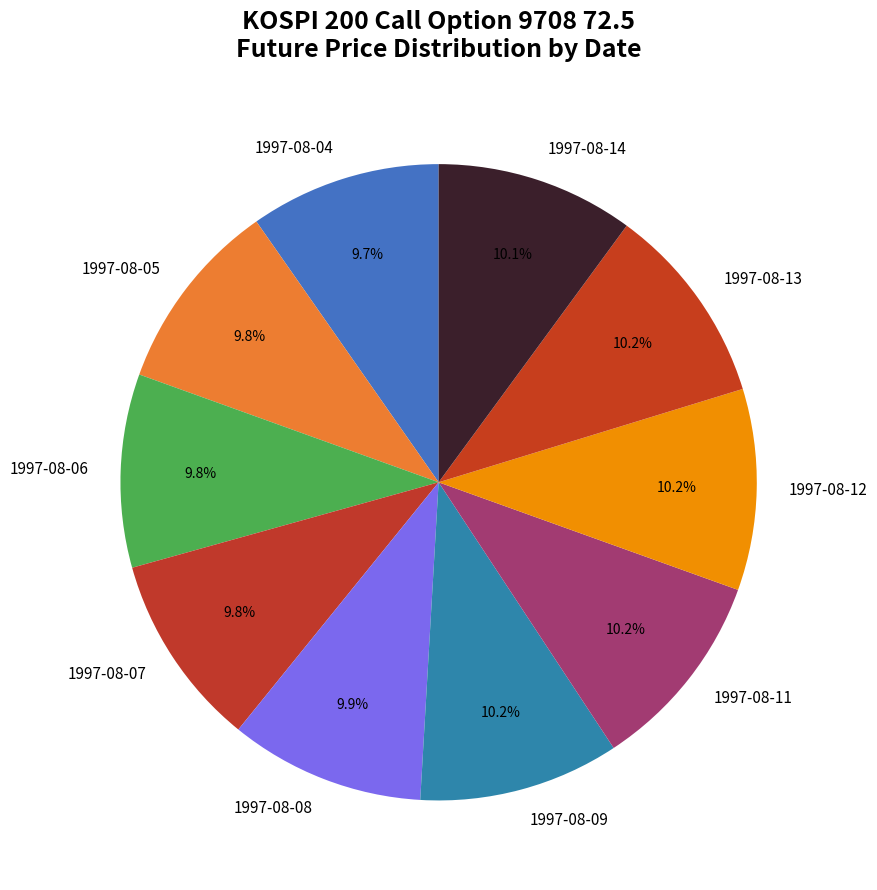

Is it true that 1997-08-05 is 1% of the pie?

False